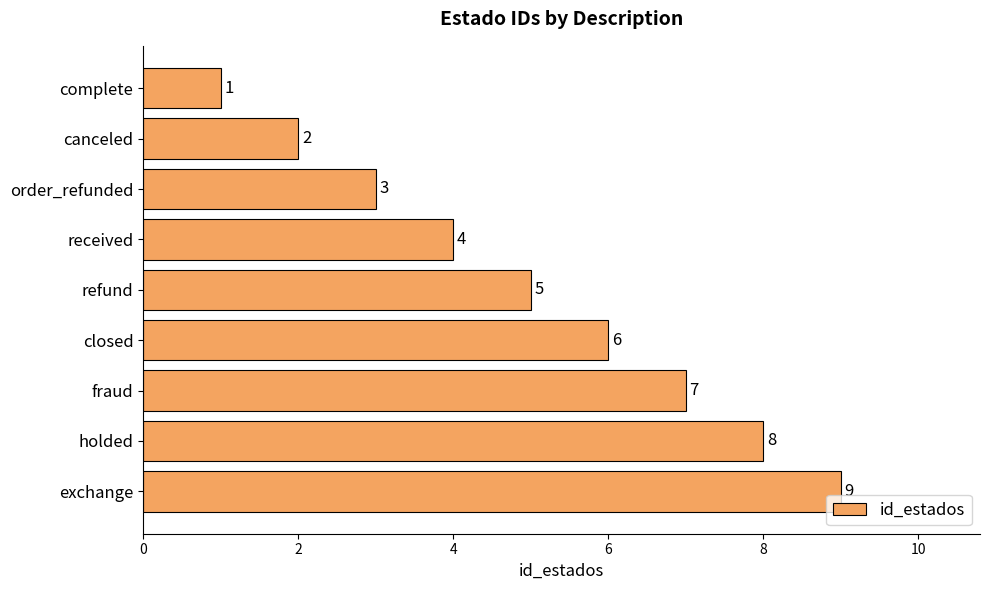

Rank the categories by value from highest to lowest.

exchange, holded, fraud, closed, refund, received, order_refunded, canceled, complete